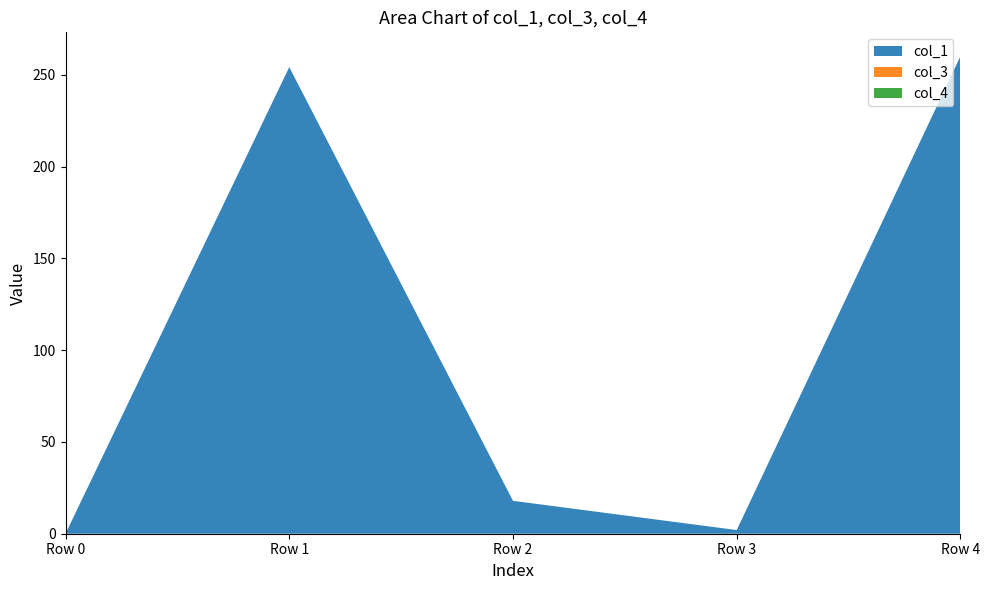

Reading left to right, what are all the values shown in this chart?

col_1: 0.0	254.2	17.9	2.0	260.1
col_3: 0.0	0.0	0.0	0.0	0.0
col_4: 0.0	0.0	0.0	0.0	0.0